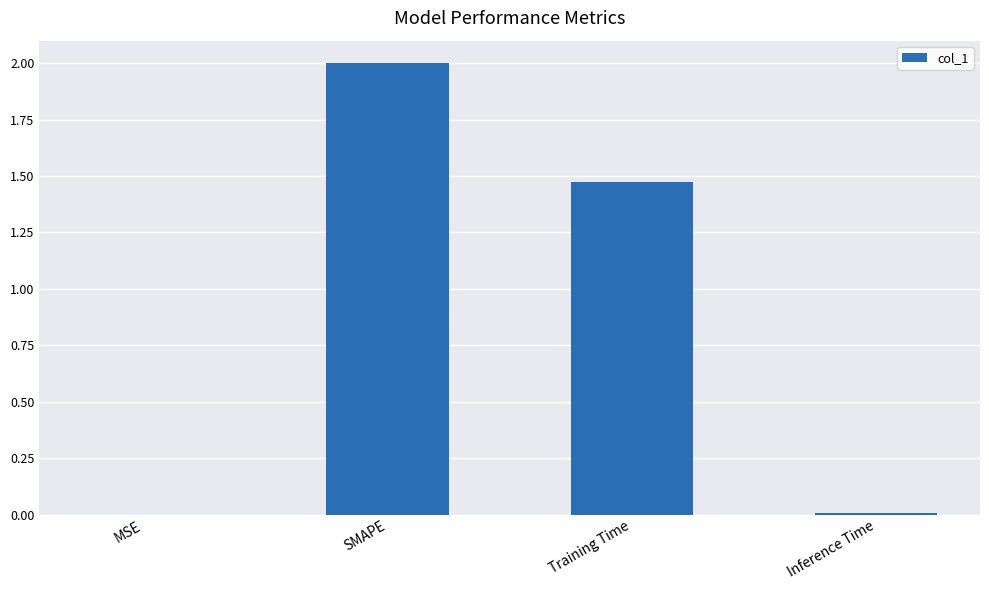

At which label does the data first exceed 1?

SMAPE